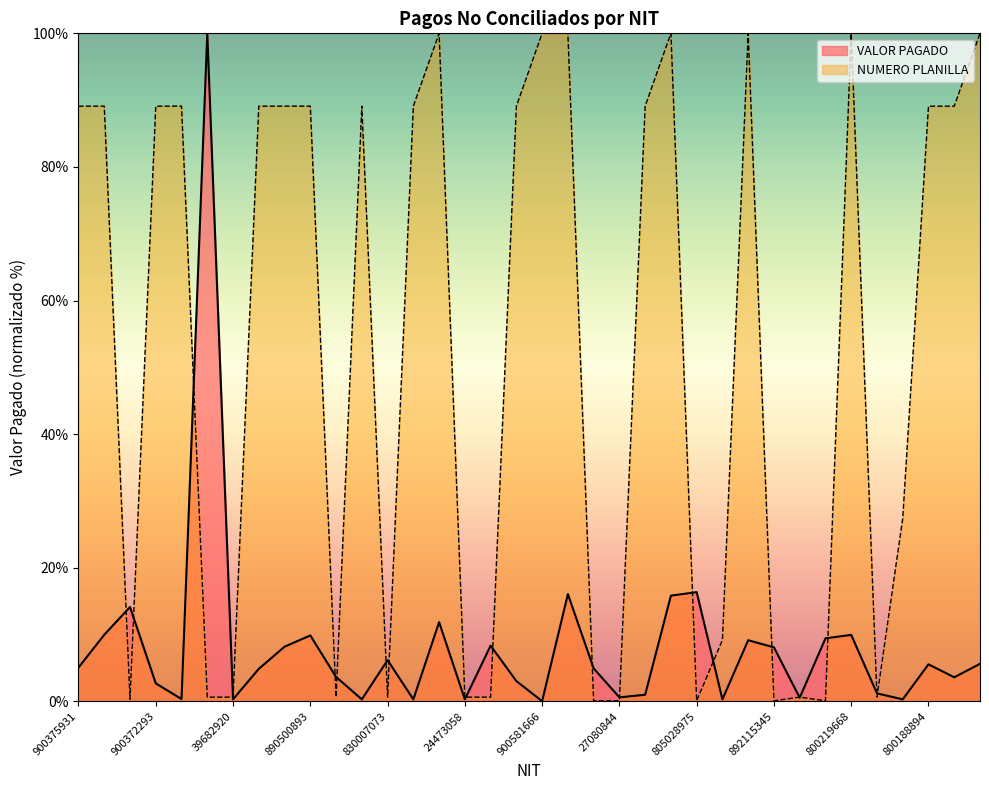

How many data points in VALOR PAGADO are less than 5?

18